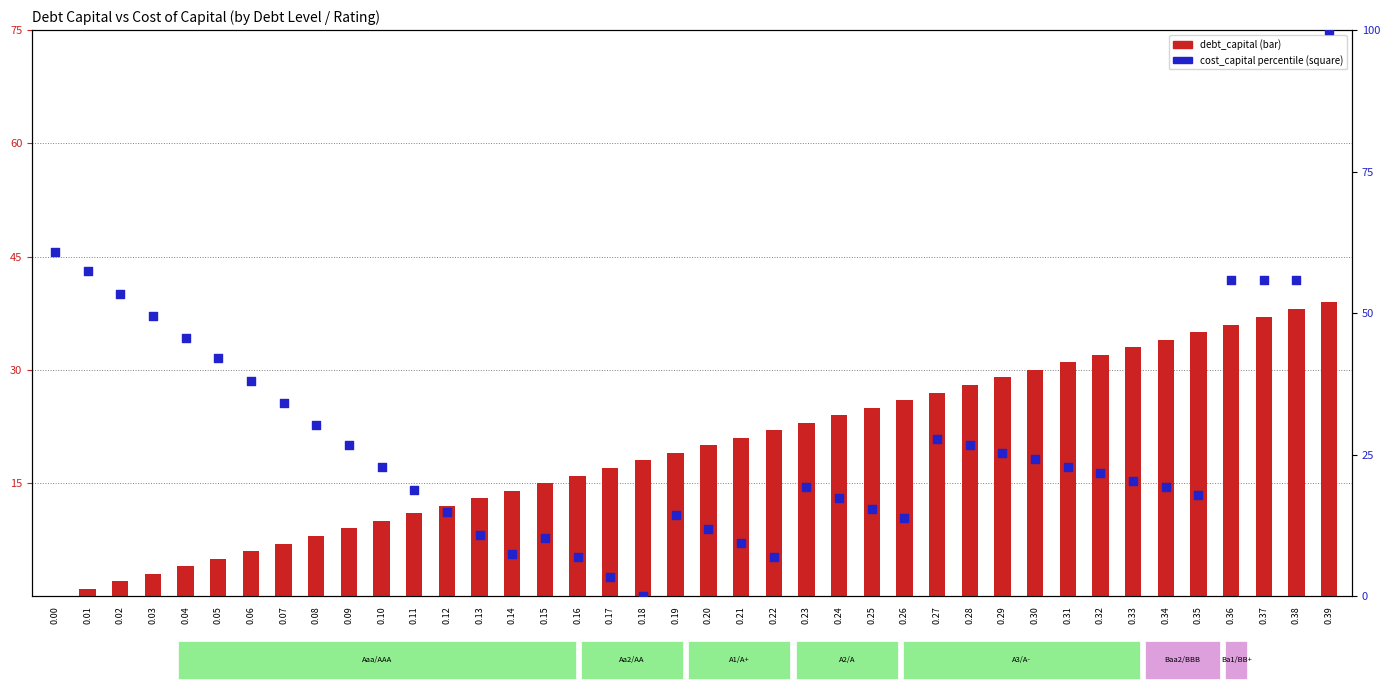

Which series contains the highest Y value?

cost_capital (percentile)